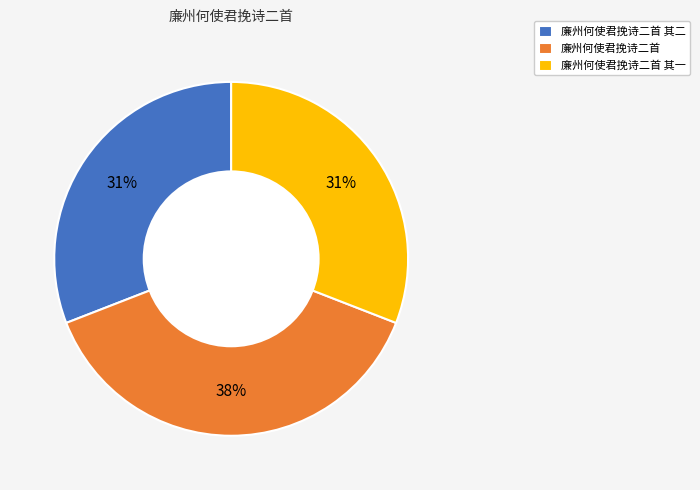

Is there any slice that represents more than half of the pie?

No